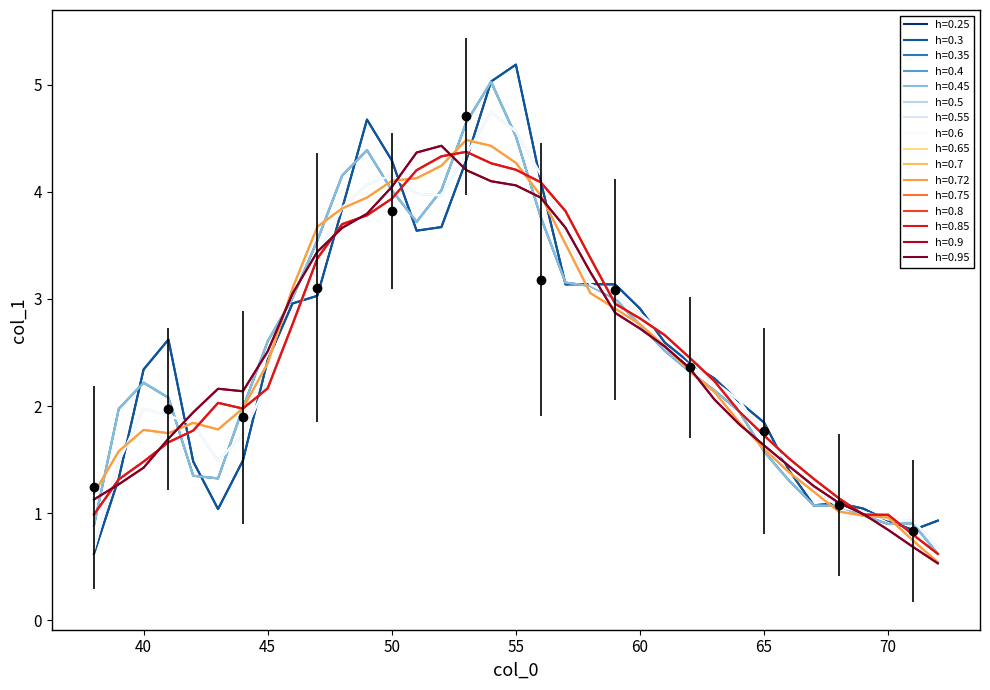

Does the chart have visible grid lines?

No